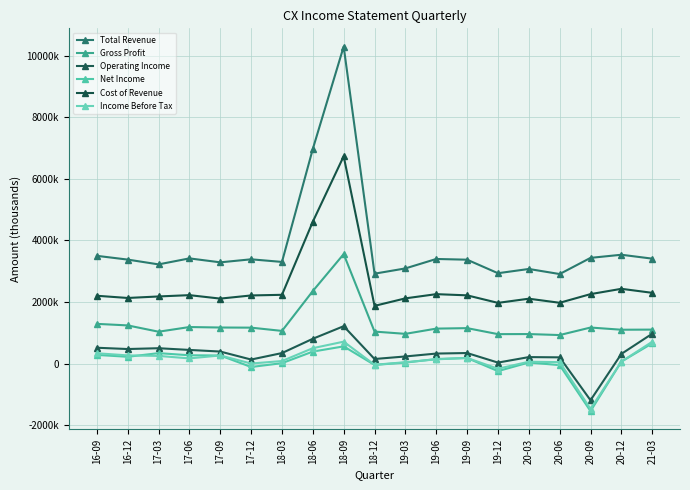

True or false: Income Before Tax and Total Revenue cross at least once.

False